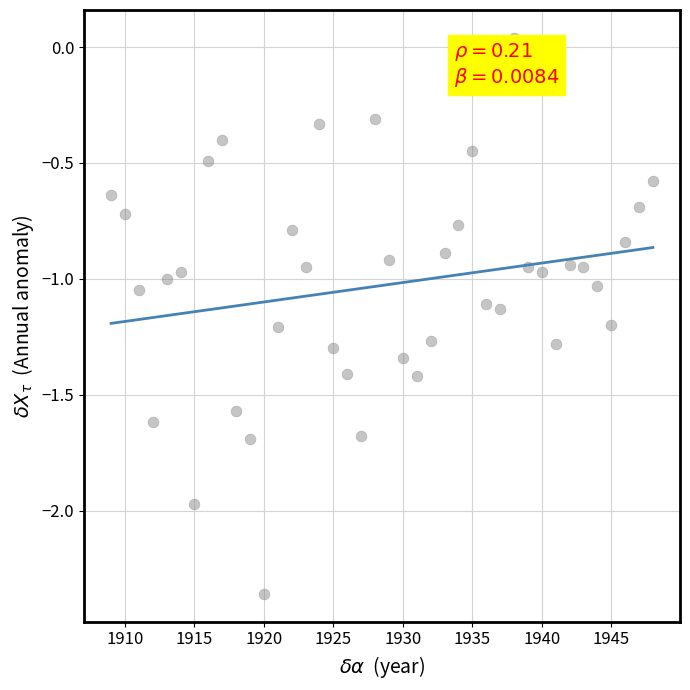

What is the range of Y values (max minus min)?

2.4